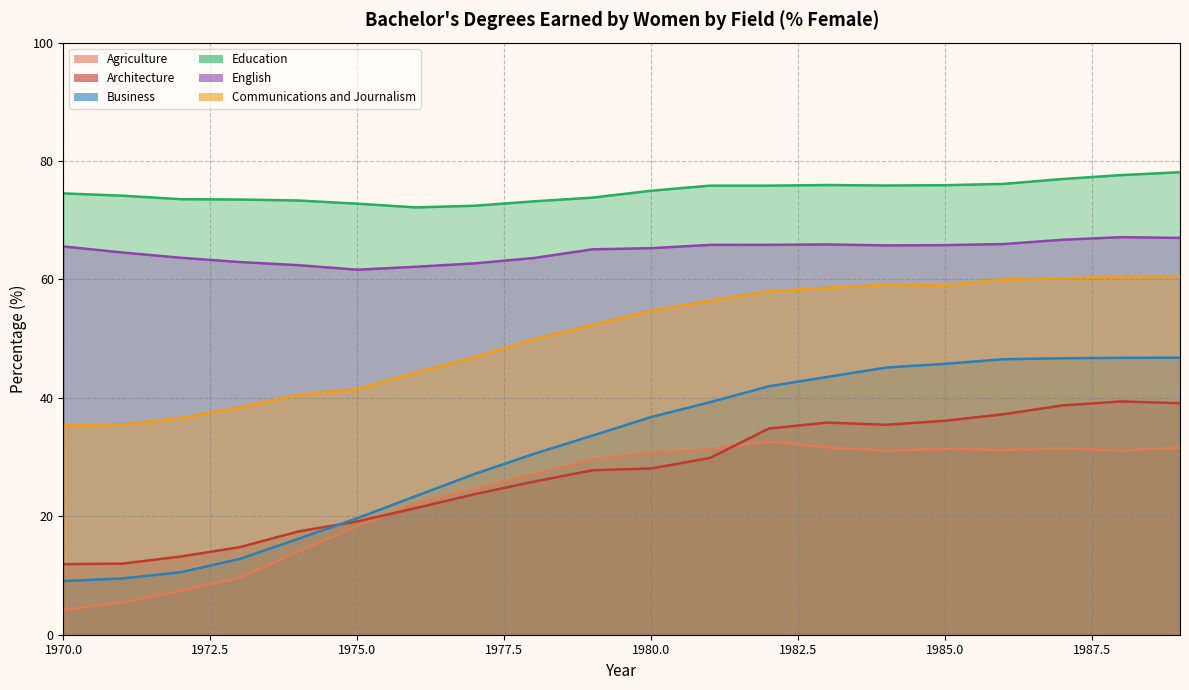

Reading right to left, transcribe all the data shown in this chart.

Agriculture: 1989=31.6	1988=31.1	1987=31.5	1986=31.2	1985=31.4	1984=31.1	1983=31.6	1982=32.6	1981=31.3	1980=30.8	1979=29.6	1978=27.1	1977=24.6	1976=22.3	1975=18.3	1974=14.1	1973=9.7	1972=7.4	1971=5.5	1970=4.2
Architecture: 1989=39.1	1988=39.4	1987=38.7	1986=37.2	1985=36.1	1984=35.5	1983=35.8	1982=34.8	1981=29.8	1980=28.1	1979=27.8	1978=25.8	1977=23.7	1976=21.4	1975=19.1	1974=17.4	1973=14.8	1972=13.2	1971=12.0	1970=11.9
Business: 1989=46.8	1988=46.8	1987=46.7	1986=46.5	1985=45.7	1984=45.1	1983=43.5	1982=41.9	1981=39.3	1980=36.8	1979=33.6	1978=30.5	1977=27.2	1976=23.4	1975=19.7	1974=16.2	1973=12.8	1972=10.6	1971=9.5	1970=9.1
Education: 1989=78.1	1988=77.6	1987=77.0	1986=76.1	1985=75.9	1984=75.9	1983=76.0	1982=75.8	1981=75.8	1980=75.0	1979=73.8	1978=73.2	1977=72.5	1976=72.2	1975=72.8	1974=73.3	1973=73.5	1972=73.6	1971=74.1	1970=74.5
English: 1989=67.0	1988=67.1	1987=66.7	1986=66.0	1985=65.8	1984=65.7	1983=65.9	1982=65.8	1981=65.8	1980=65.3	1979=65.1	1978=63.6	1977=62.7	1976=62.1	1975=61.6	1974=62.4	1973=62.9	1972=63.7	1971=64.6	1970=65.6
Communications and Journalism: 1989=60.5	1988=60.4	1987=60.2	1986=60.0	1985=59.0	1984=59.1	1983=58.6	1982=58.0	1981=56.4	1980=54.7	1979=52.3	1978=49.9	1977=46.9	1976=44.3	1975=41.5	1974=40.5	1973=38.4	1972=36.6	1971=35.5	1970=35.3